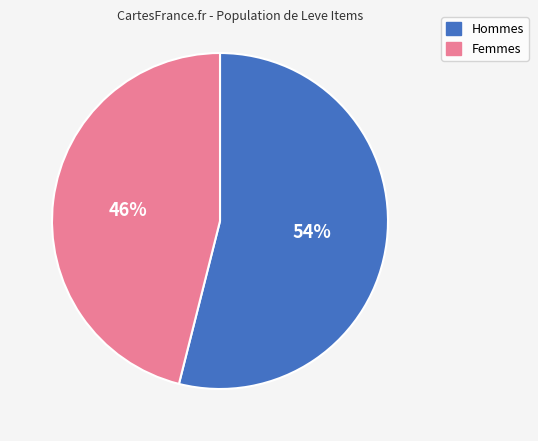

To the nearest percent, what is the average slice percentage?

50%